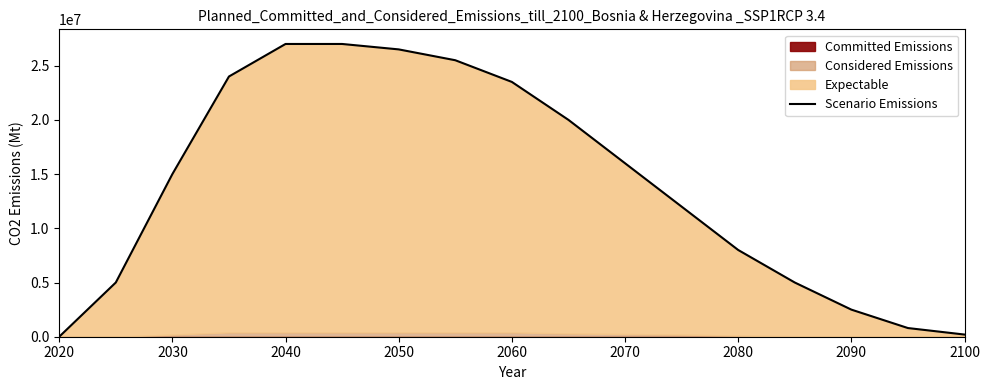

How many lines are shown in the chart?

1